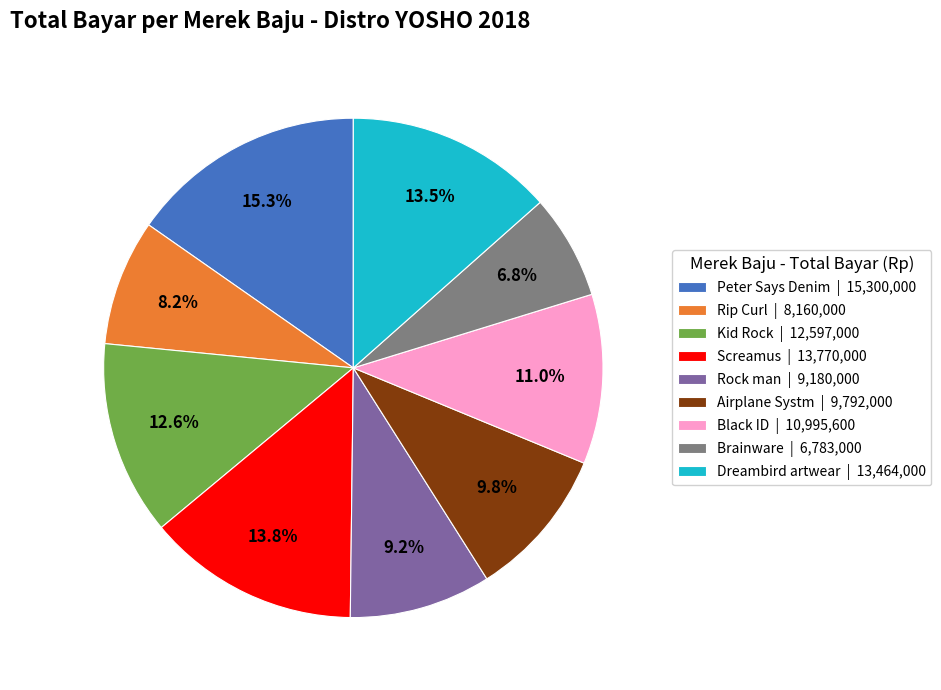

Combined, do Brainware and Rip Curl account for over 50%?

No